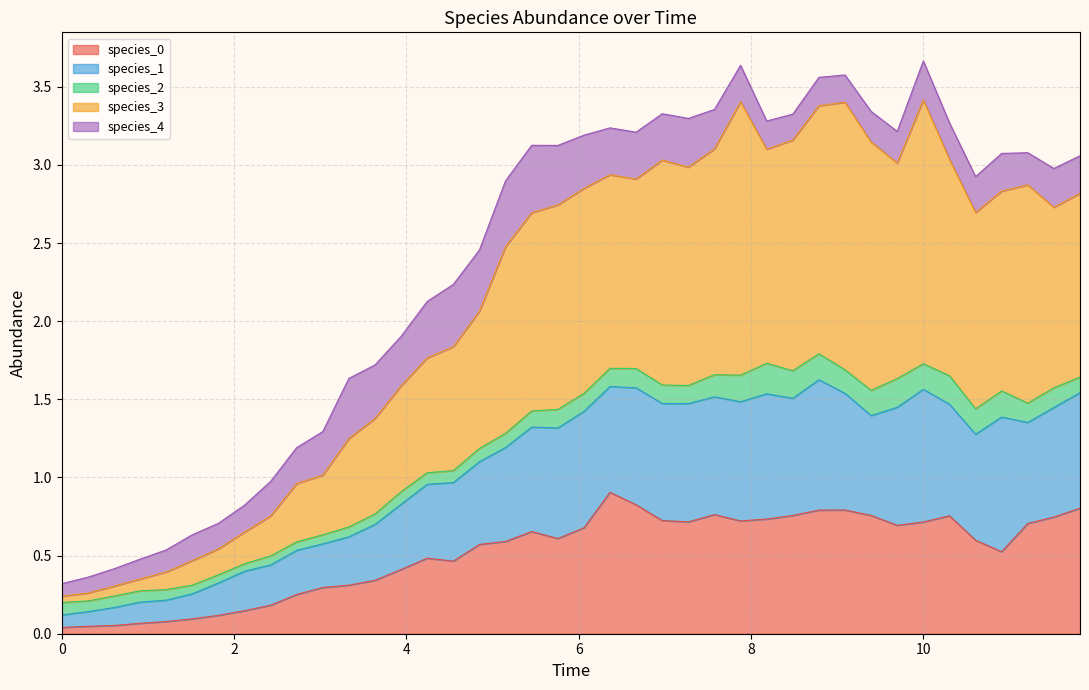

Does the chart have visible grid lines?

Yes